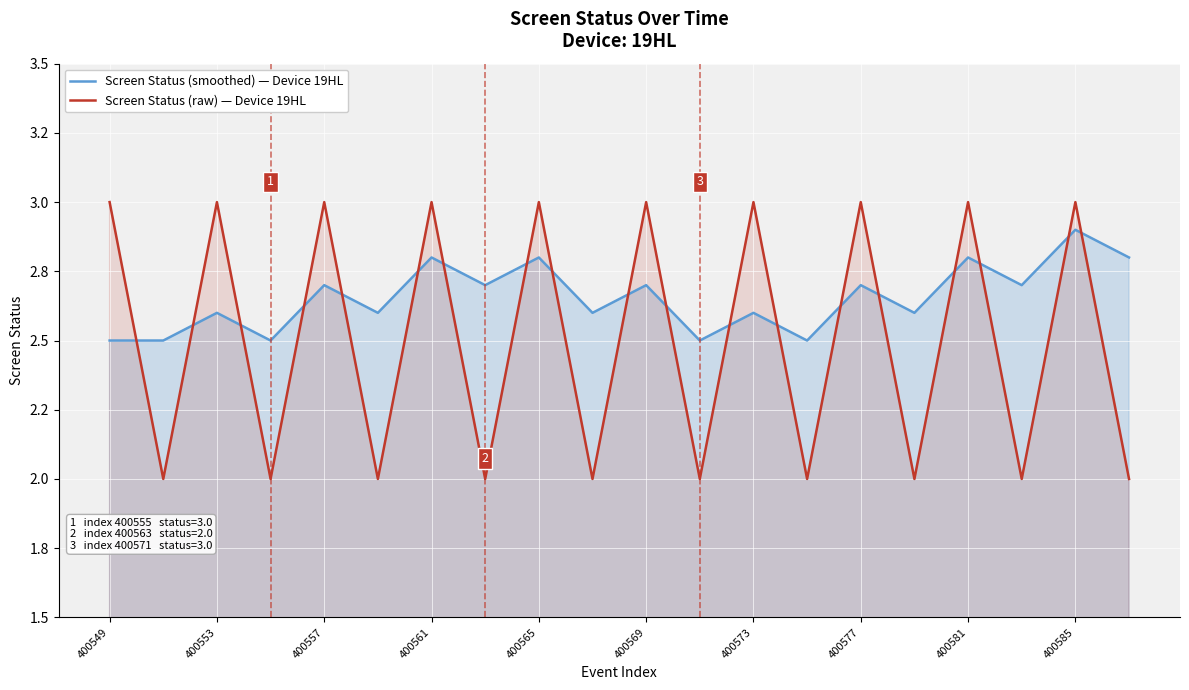

Is it true that Screen Status (raw) — Device 19HL equals 4.6 at 400549?

False